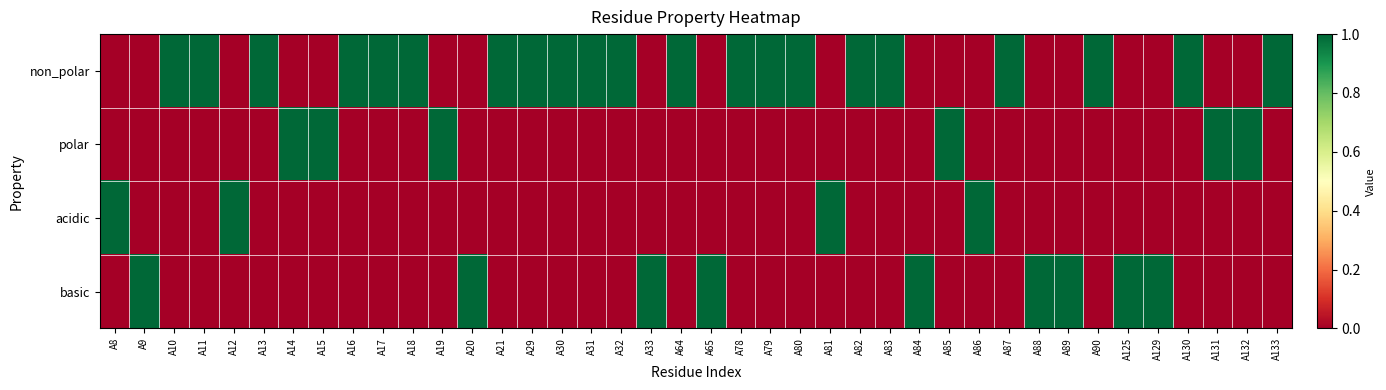

How many series are shown in this chart?

4